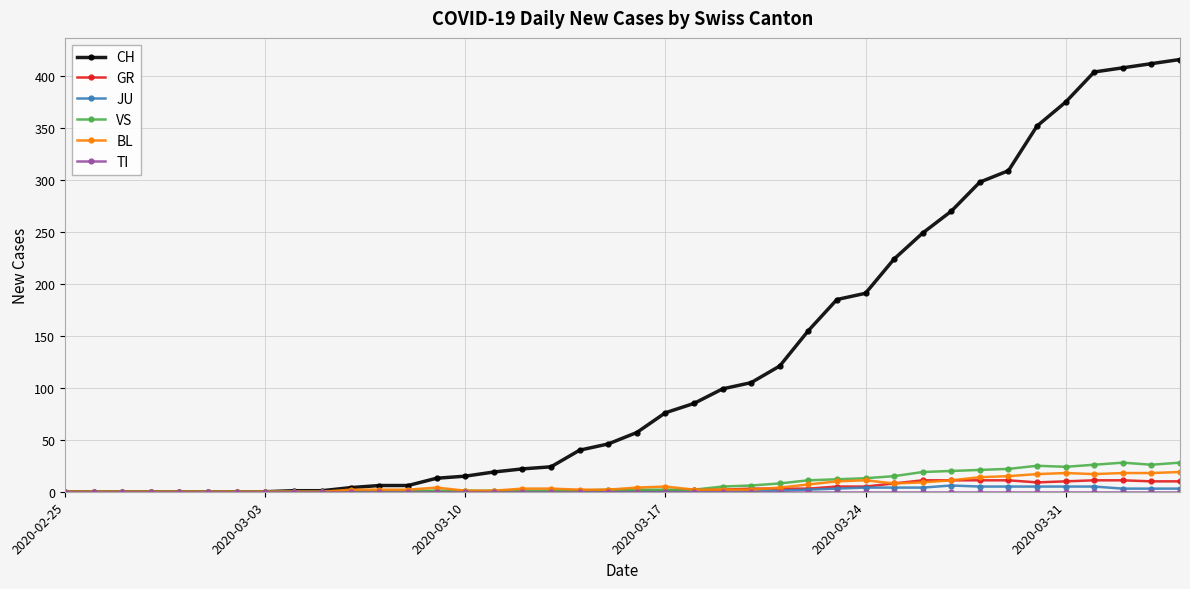

What is the maximum value shown in the chart?

416